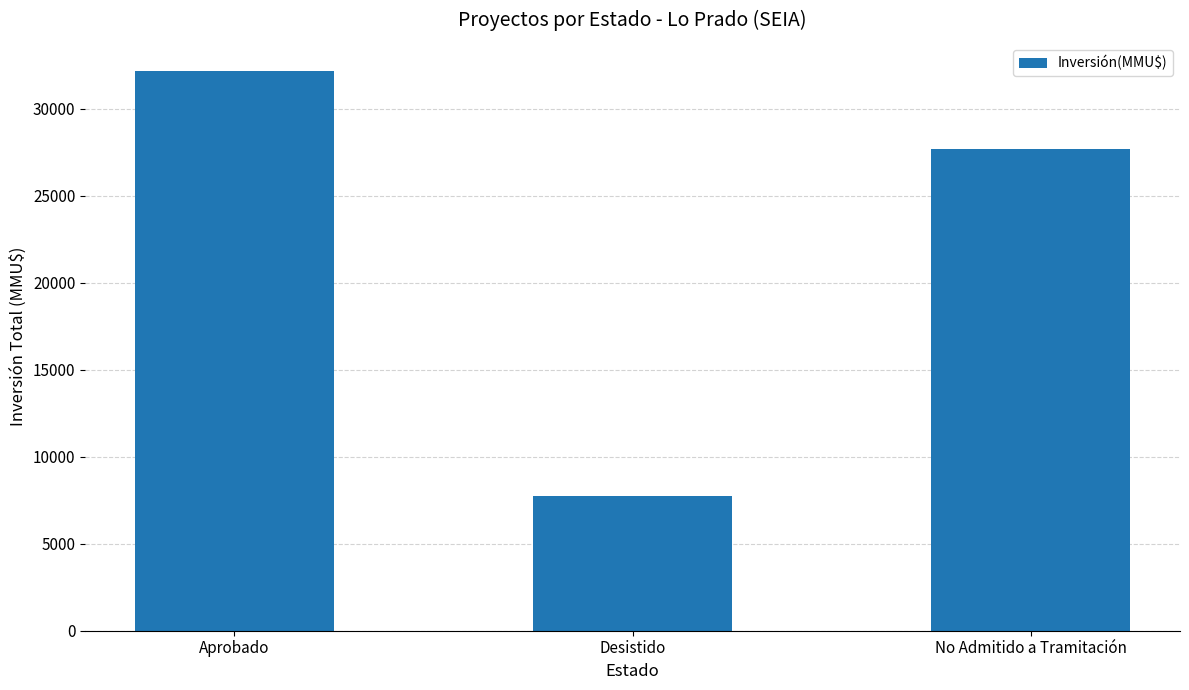

What is the ratio of the value at Aprobado to the value at No Admitido a Tramitación?

1.2